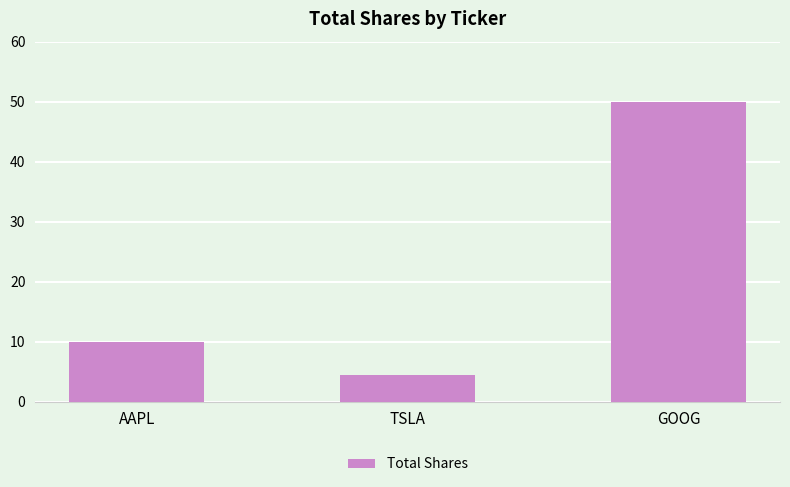

List the labels in order of value, largest first.

GOOG, AAPL, TSLA